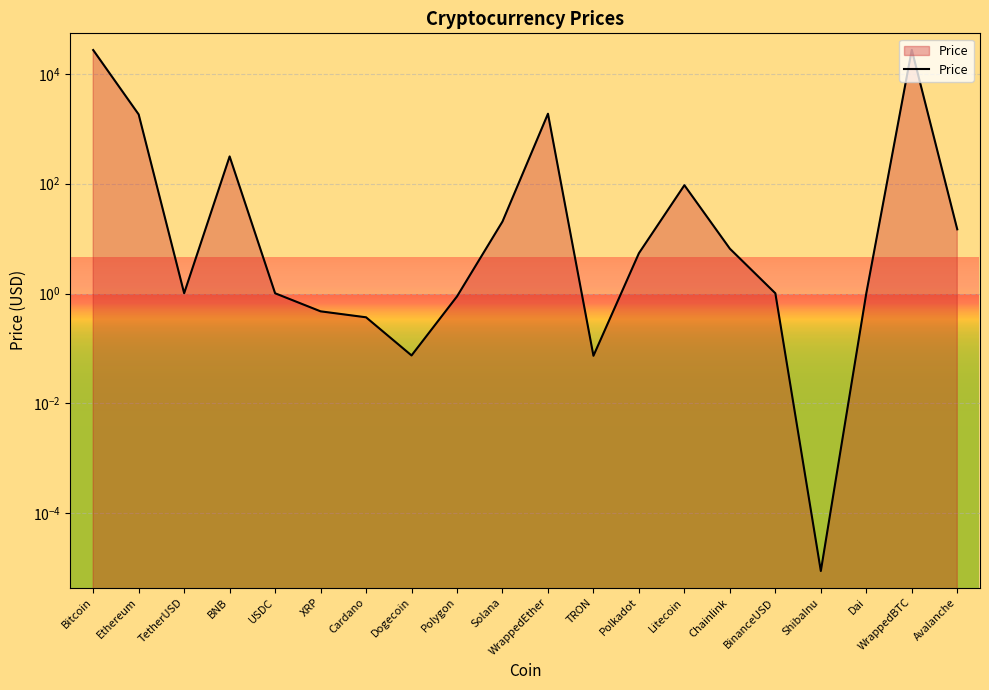

At which category does the data reach its first local peak?

BNB